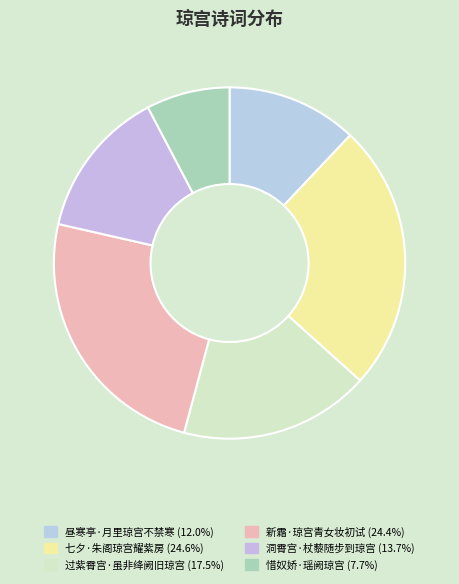

Which slice is the largest?

七夕·朱阁琼宫耀紫房